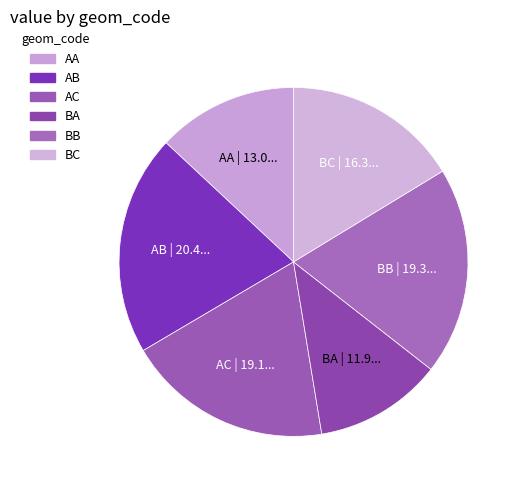

The BB slice represents 7% of the pie. True or false?

False